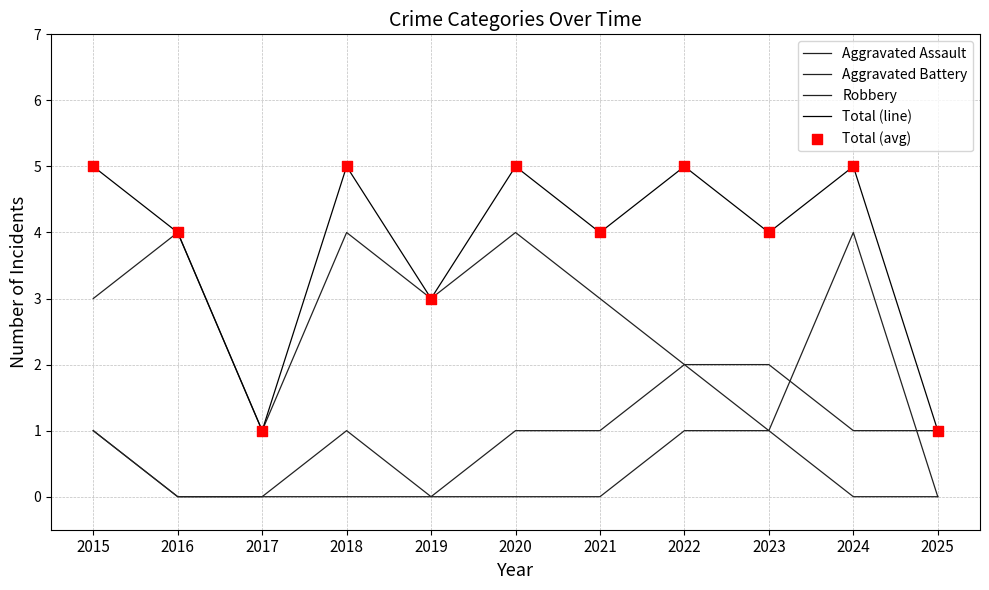

How many lines are shown in the chart?

4